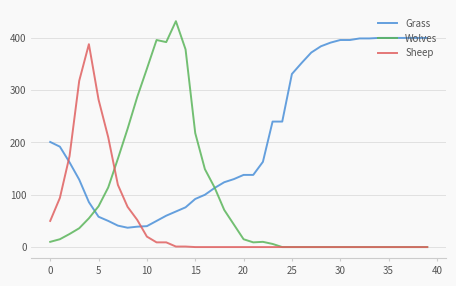

Rank the series by their average value, from highest to lowest.

Grass, Wolves, Sheep